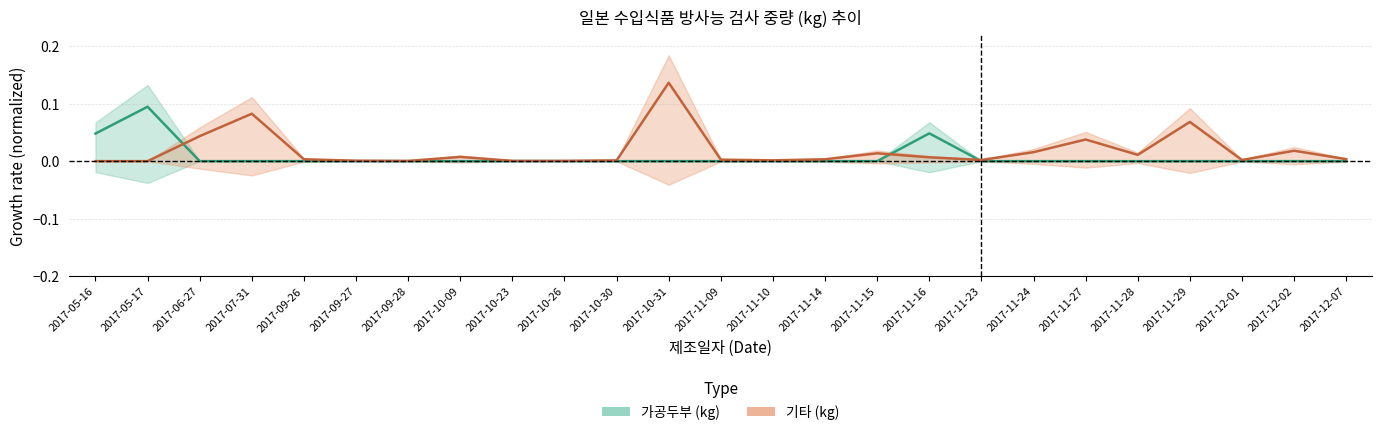

How many interior local peaks does the 기타 (kg) series have?

7